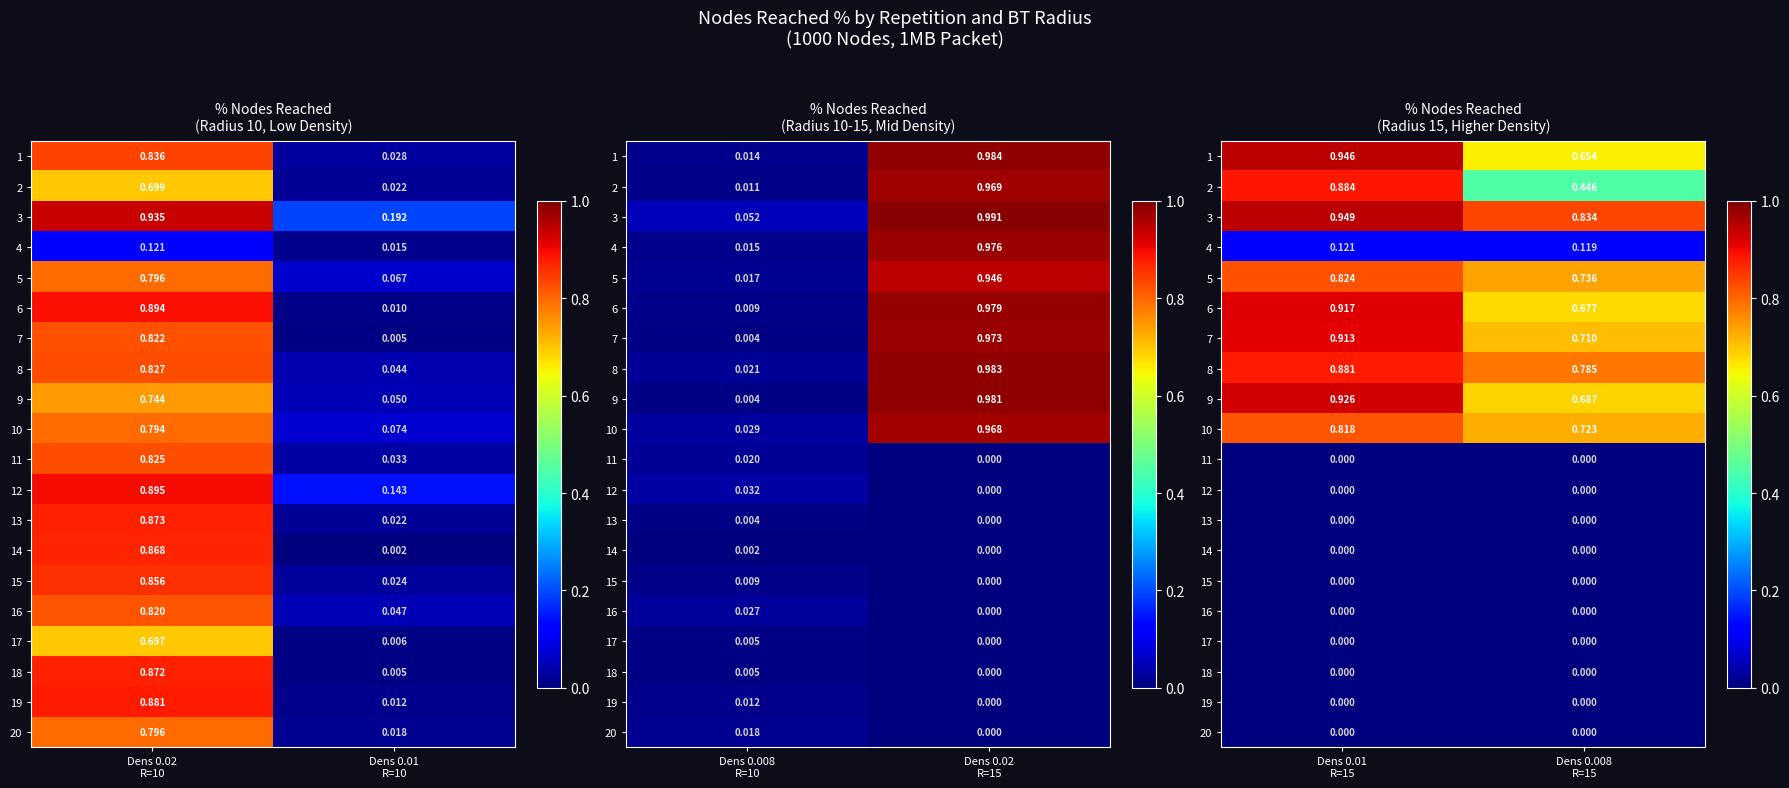

List the labels in order of 18 value, largest first.

Dens 0.01 R=15, Dens 0.008 R=15